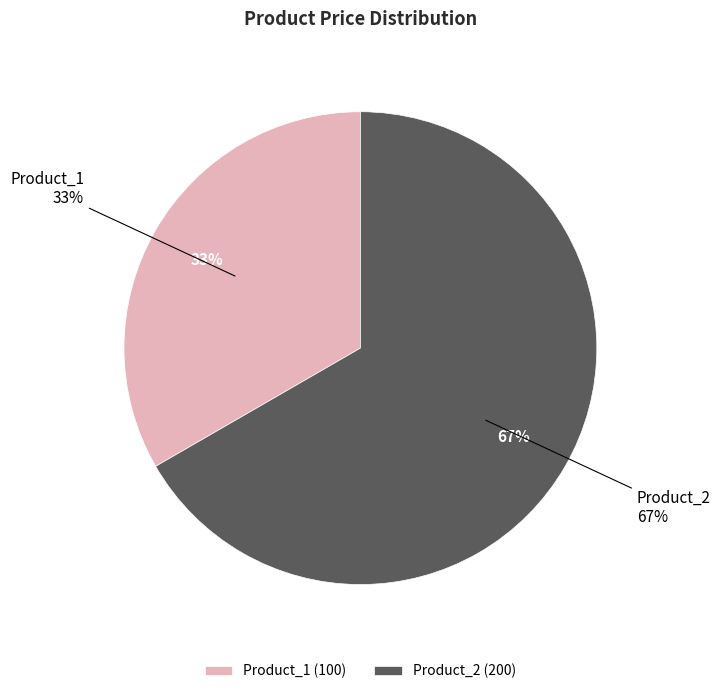

How much of the chart is everything except Product_1?

66.7%